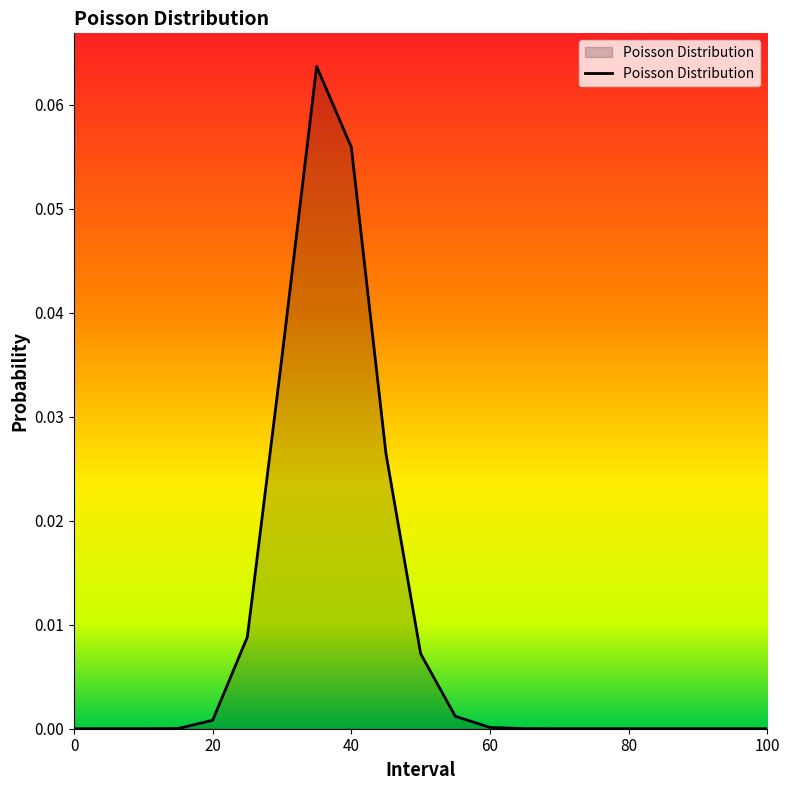

What is the maximum value shown in the chart?

0.1